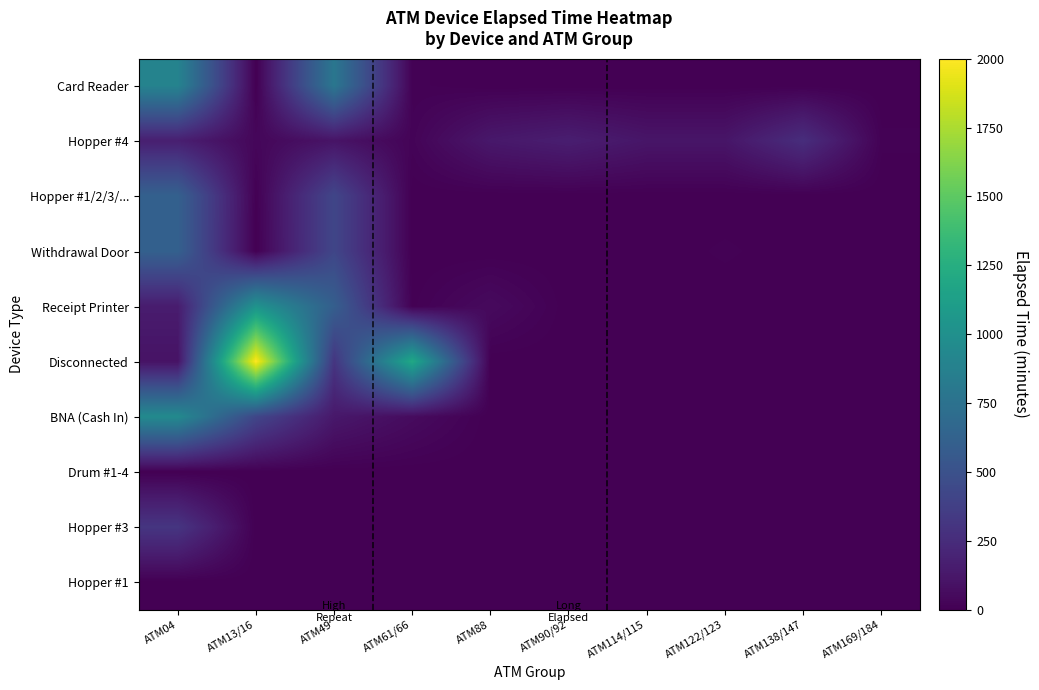

Which series has the widest spread of values?

Disconnected